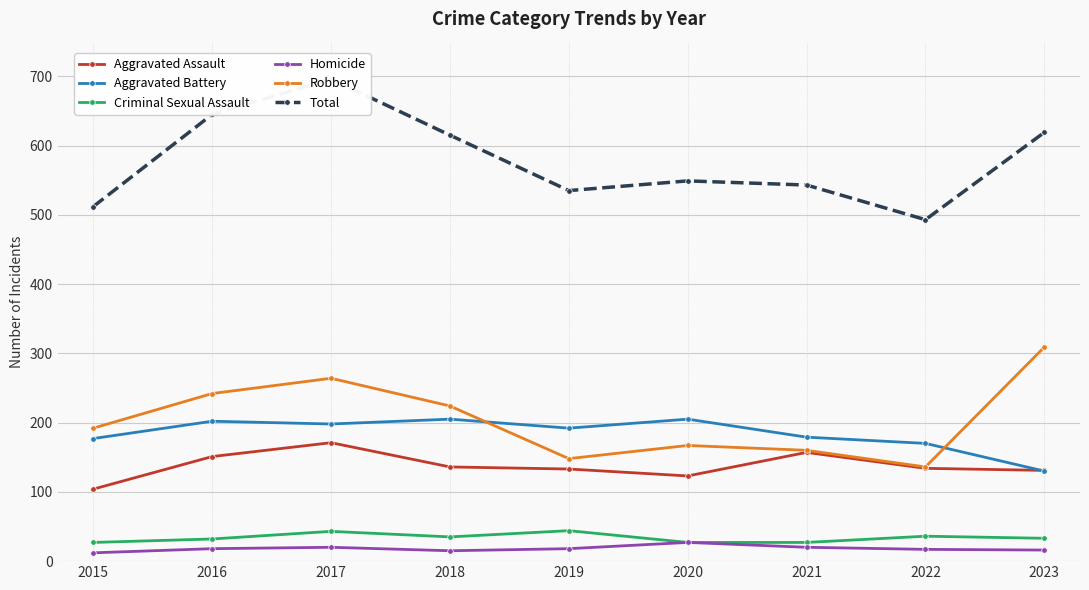

True or false: Criminal Sexual Assault and Aggravated Battery intersect in this chart.

False